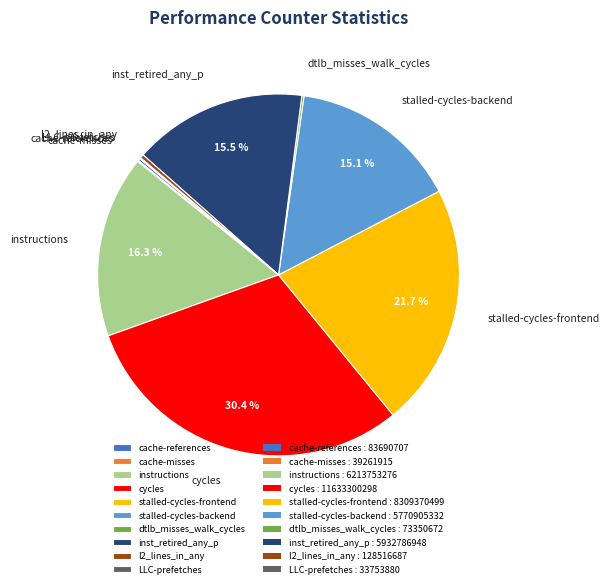

To the nearest percent, what is the difference between the largest and smallest slice percentages?

30%